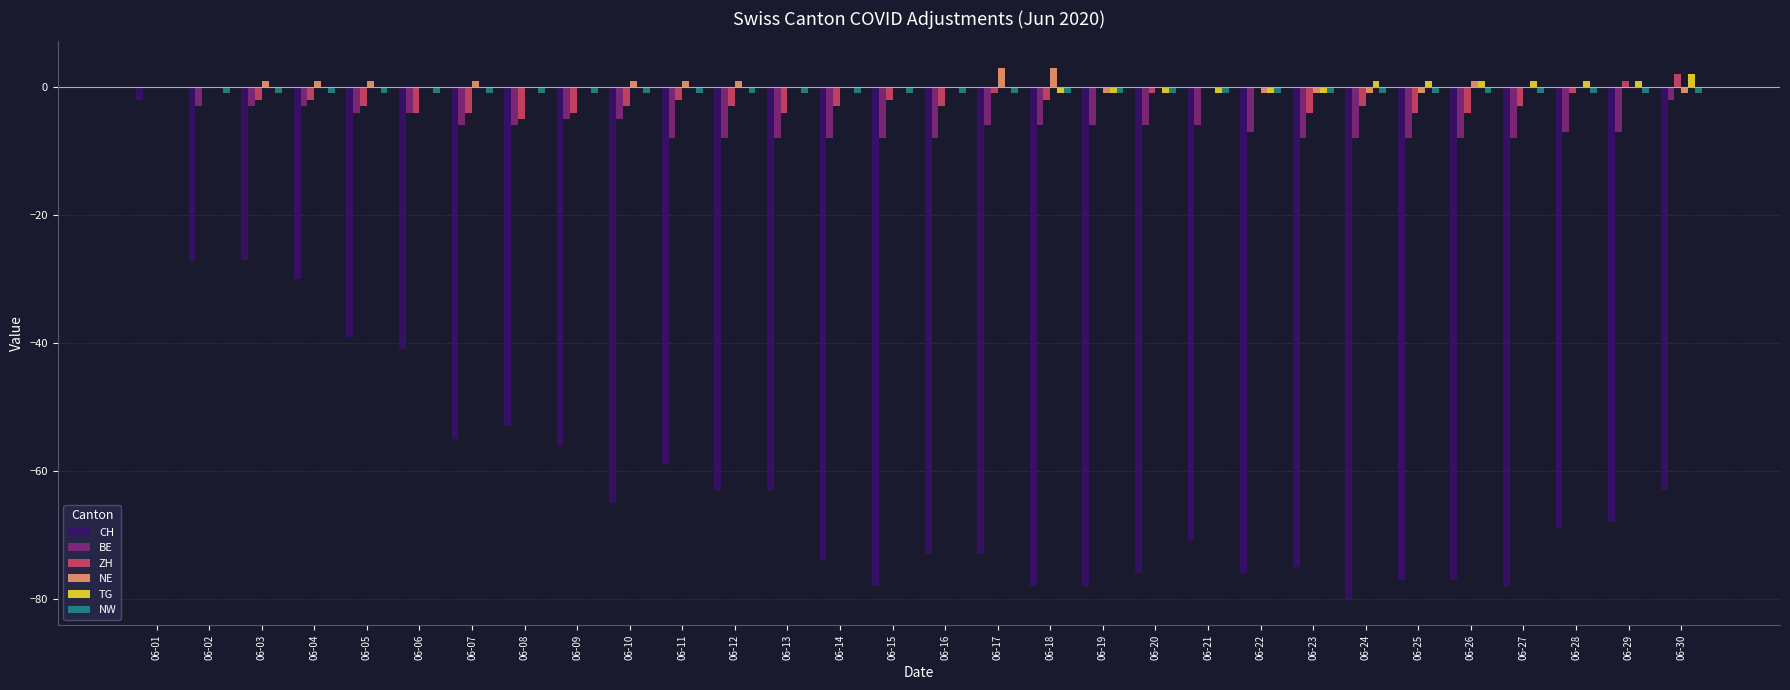

How many series are shown in this chart?

6